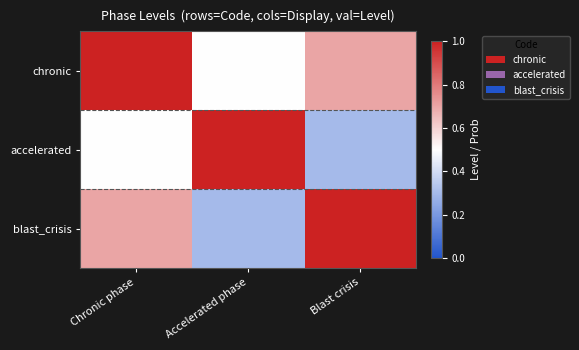

What is the maximum value shown in the chart?

1.0